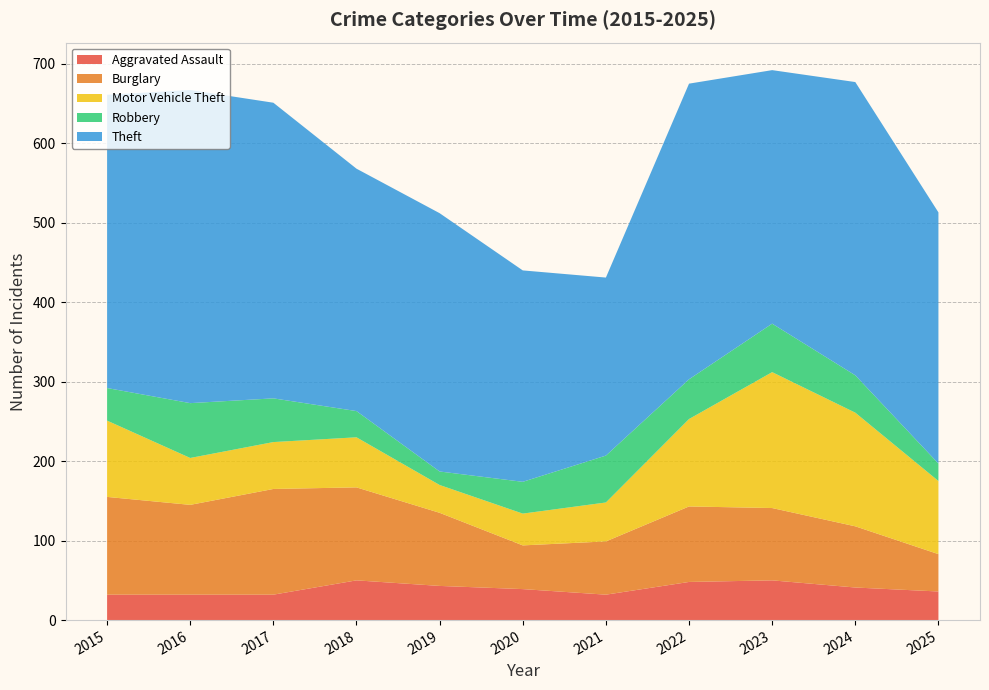

Reading left to right, what are all the values shown in this chart?

Aggravated Assault: 32	32	32	50	43	39	32	48	50	41	36
Burglary: 123	113	133	117	92	55	67	95	91	77	47
Motor Vehicle Theft: 96	59	59	63	35	40	49	110	171	143	92
Robbery: 41	69	55	33	17	40	59	50	61	47	22
Theft: 369	394	372	305	325	266	224	372	319	369	316